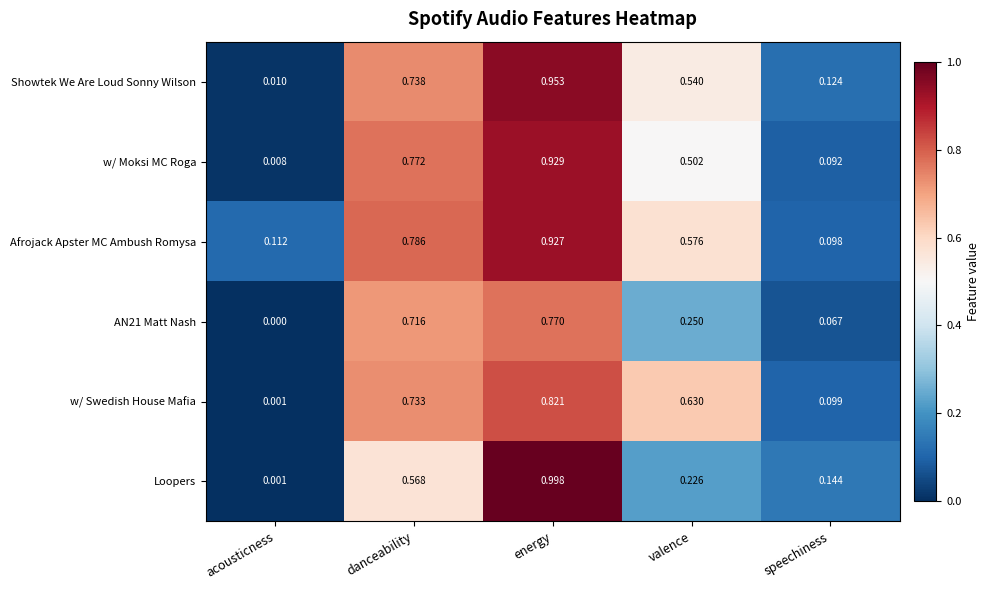

Which category has the highest value across all series?

energy